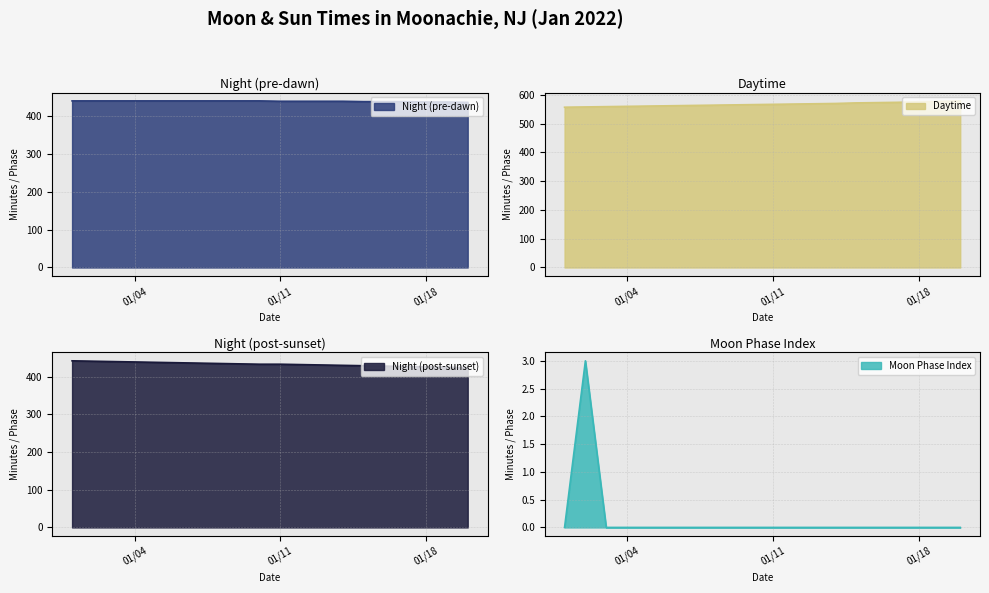

True or false: the data shows 0 at 2022-01-03.

True